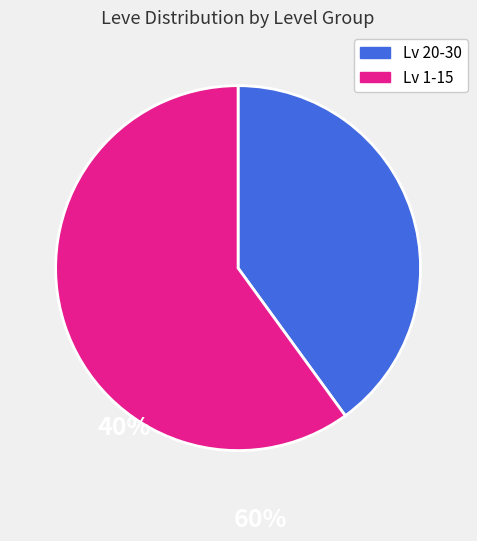

Does any single category account for the majority?

Yes